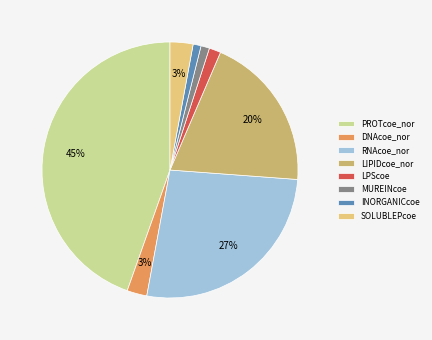

Which category has the biggest portion of the pie?

PROTcoe_nor